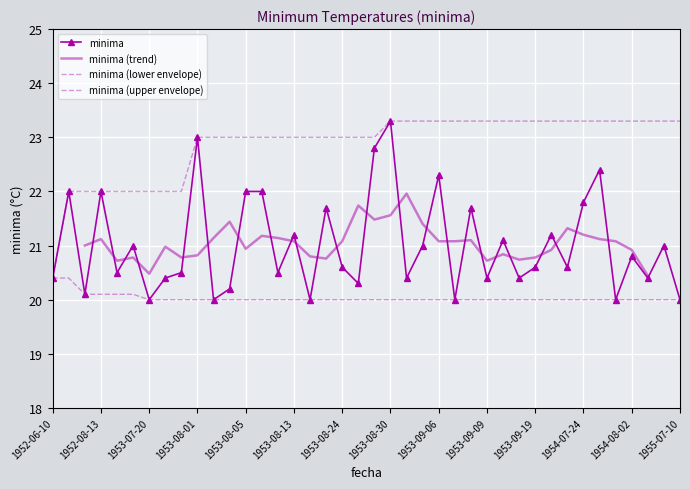

What is the sum of the values at 1953-10-10 and 1953-07-26?

41.6